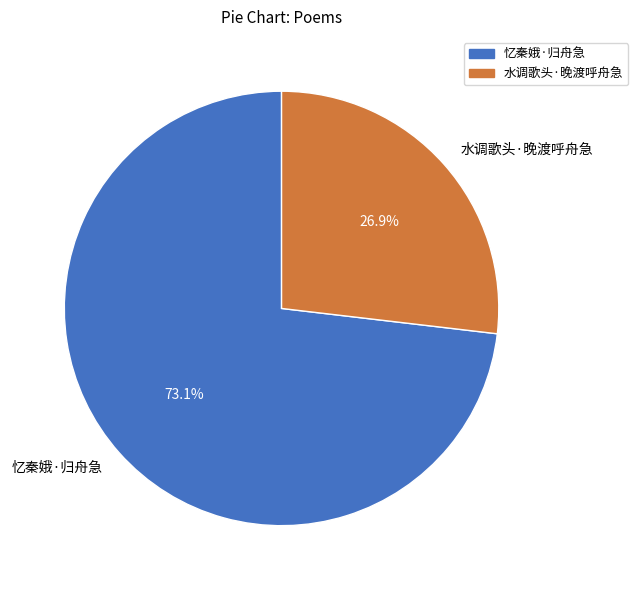

To the nearest percent, what is the combined percentage of 忆秦娥·归舟急 and 水调歌头·晚渡呼舟急?

100%